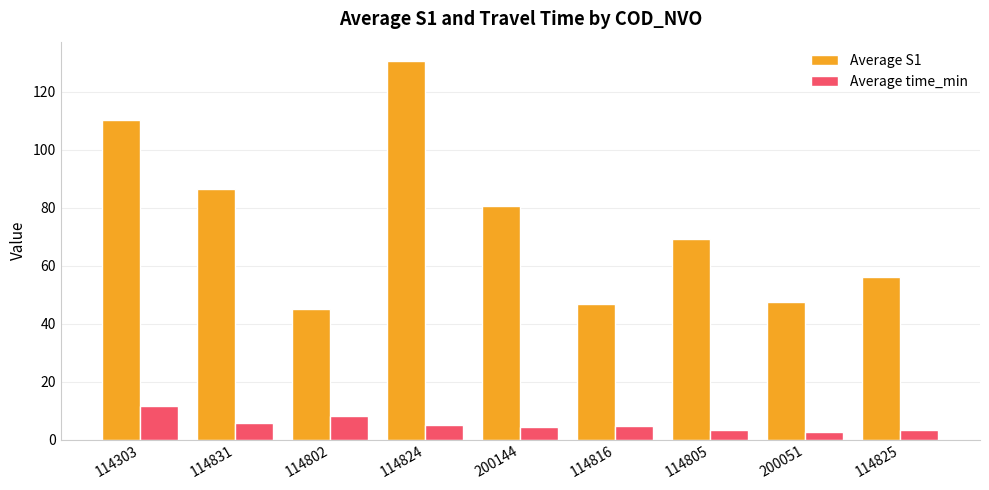

At which label does Average S1 reach its minimum?

114802